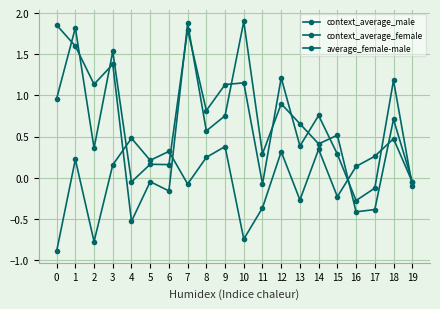

Which series changed the most between 7 and 13?

context_average_female